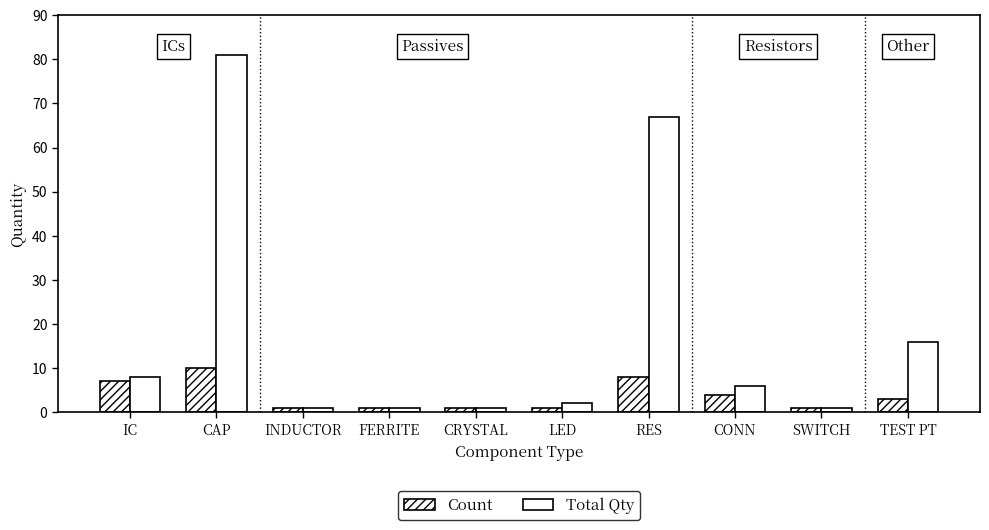

The value of Total Qty at CONN is 3. True or false?

False